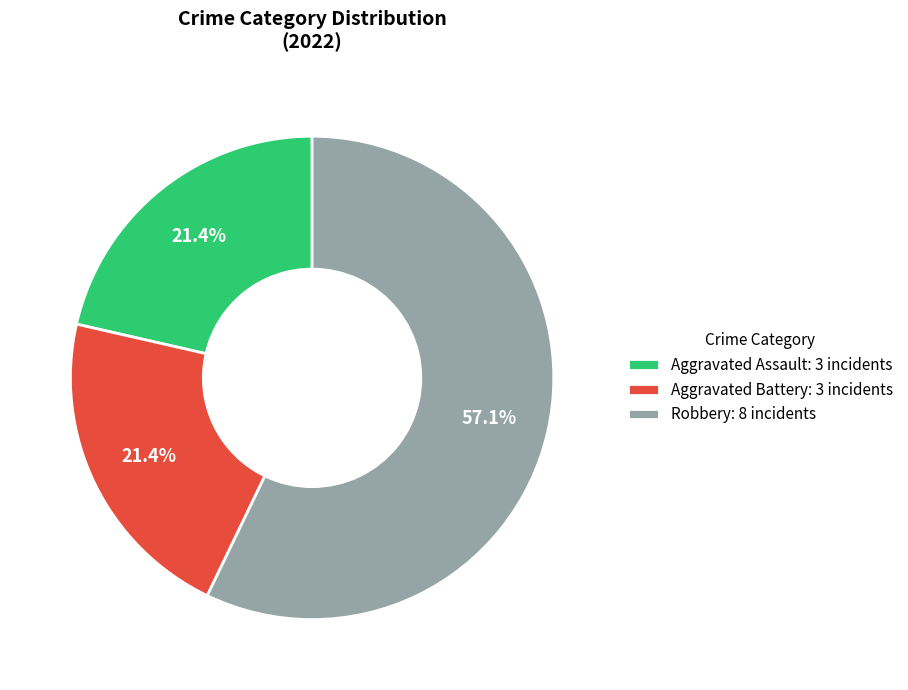

What is the ratio of the value at Aggravated Assault: 3 incidents to the value at Robbery: 8 incidents?

0.4